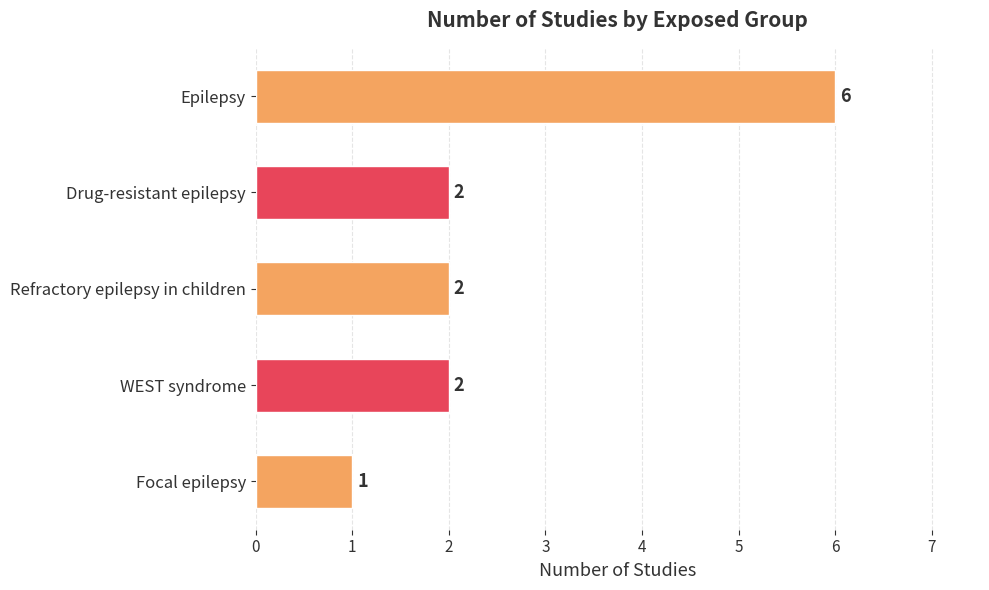

How many distinct data groups are displayed?

1